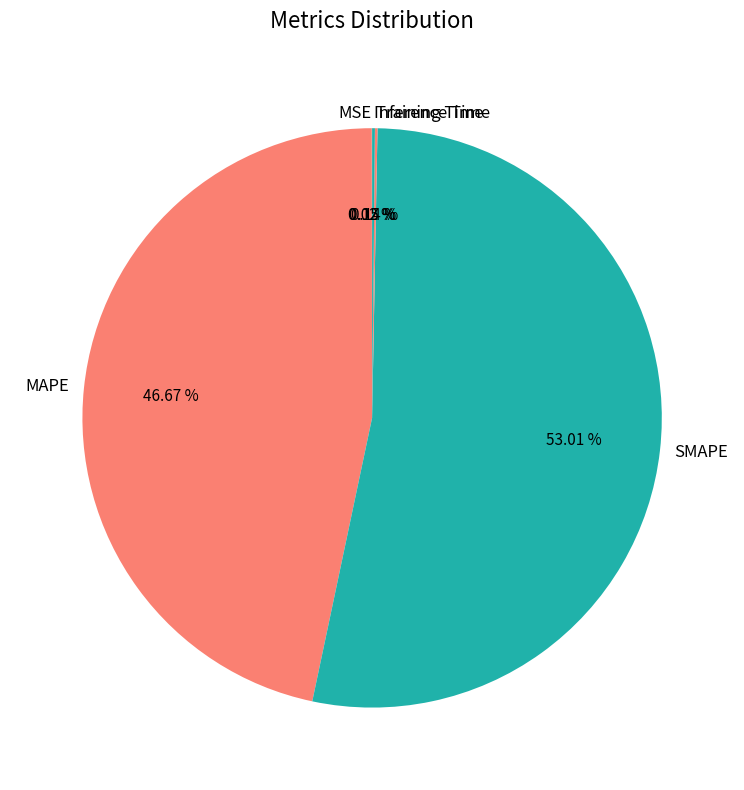

What percentage is the SMAPE slice, to the nearest percent?

53%